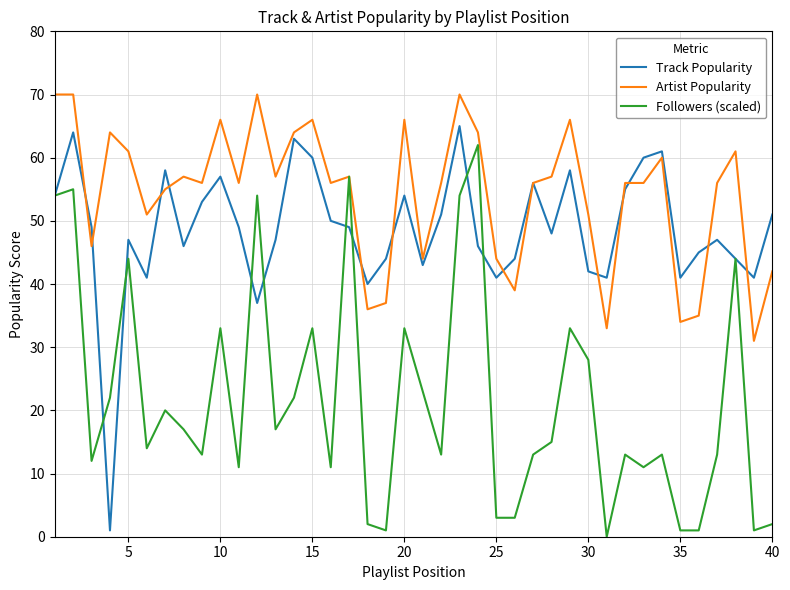

What is the highest value of the Followers (scaled) series?

62